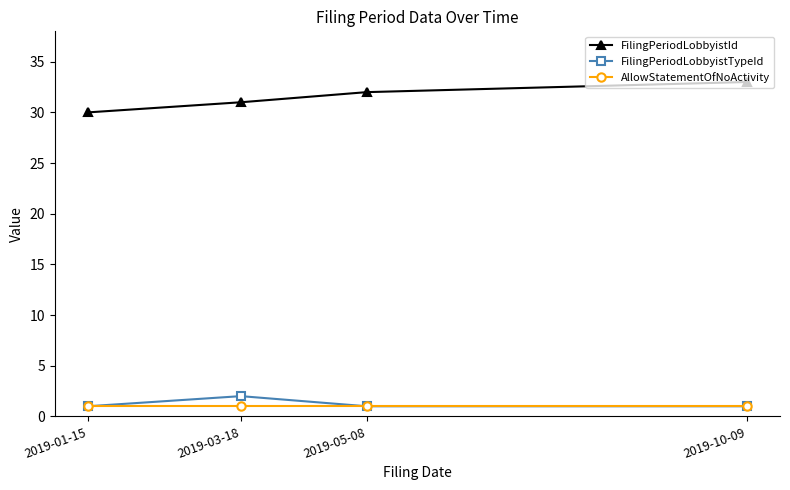

How many lines are shown in the chart?

3